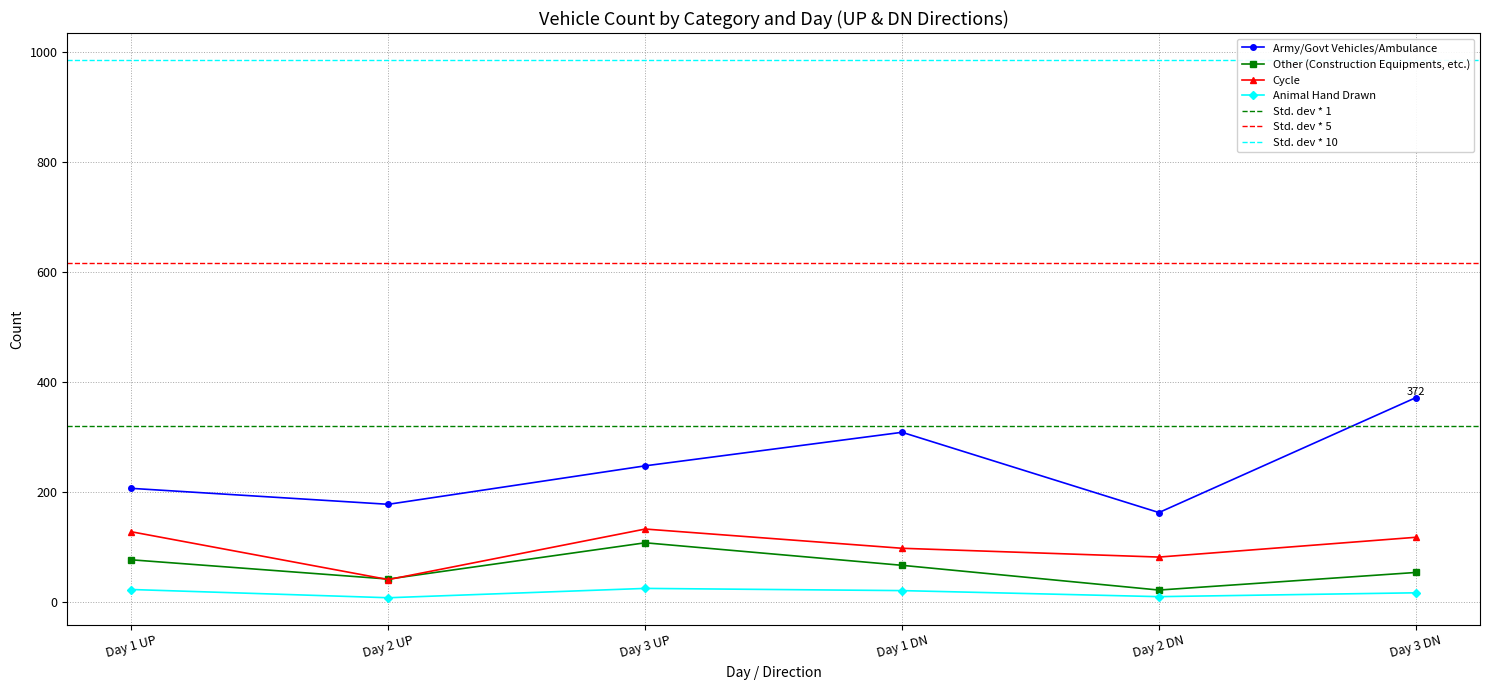

What is the average value of the Other (Construction Equipments, etc.) series?

62